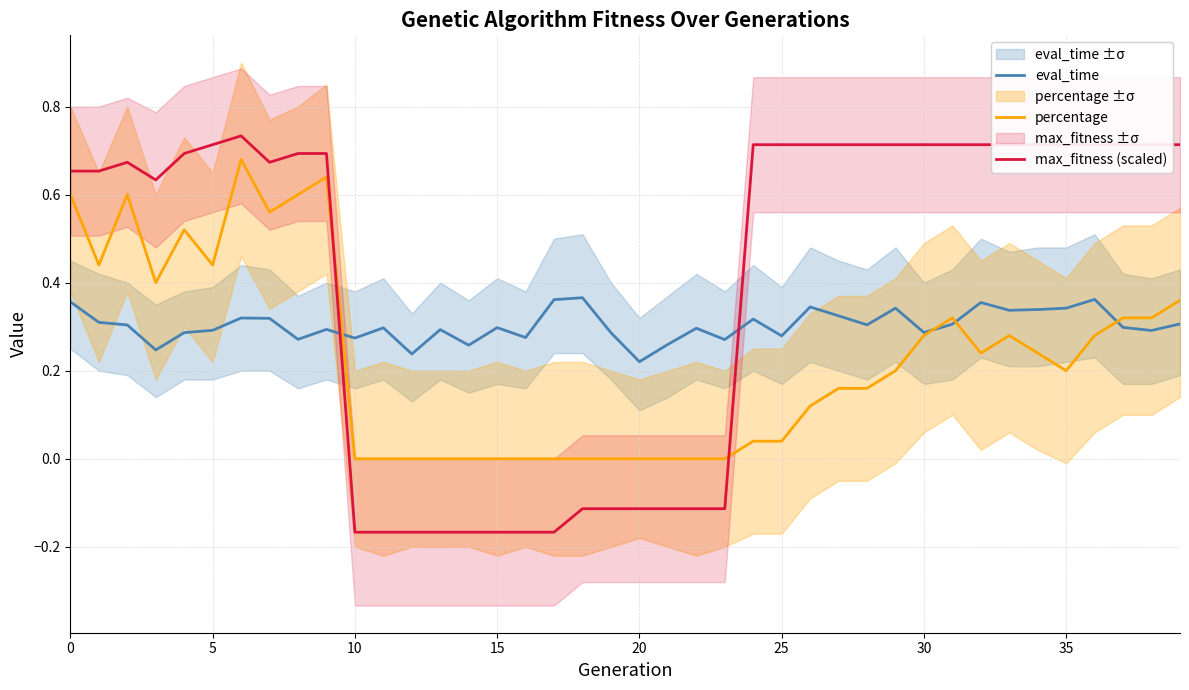

List the series in order of their peak value, highest first.

max_fitness (scaled), percentage, eval_time